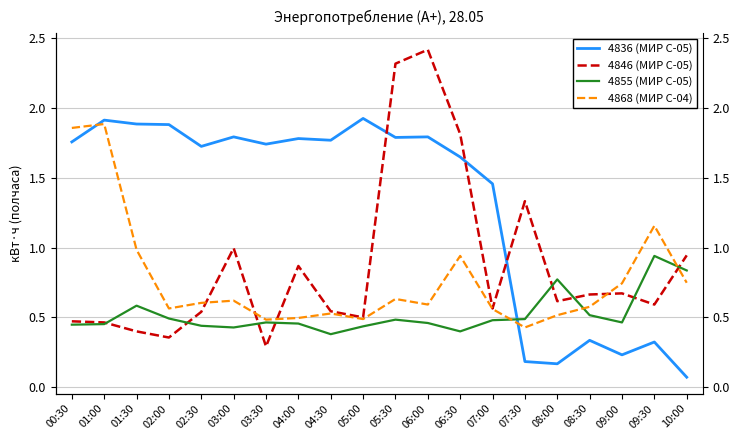

Reading left to right, extract all data points from this chart.

4836 (МИР С-05): 1.8	1.9	1.9	1.9	1.7	1.8	1.7	1.8	1.8	1.9	1.8	1.8	1.6	1.5	0.2	0.2	0.3	0.2	0.3	0.1
4846 (МИР С-05): 0.5	0.5	0.4	0.4	0.5	1.0	0.3	0.9	0.5	0.5	2.3	2.4	1.8	0.6	1.3	0.6	0.7	0.7	0.6	0.9
4855 (МИР С-05): 0.4	0.5	0.6	0.5	0.4	0.4	0.5	0.5	0.4	0.4	0.5	0.5	0.4	0.5	0.5	0.8	0.5	0.5	0.9	0.8
4868 (МИР С-04): 1.9	1.9	1.0	0.6	0.6	0.6	0.5	0.5	0.5	0.5	0.6	0.6	0.9	0.6	0.4	0.5	0.6	0.7	1.2	0.7